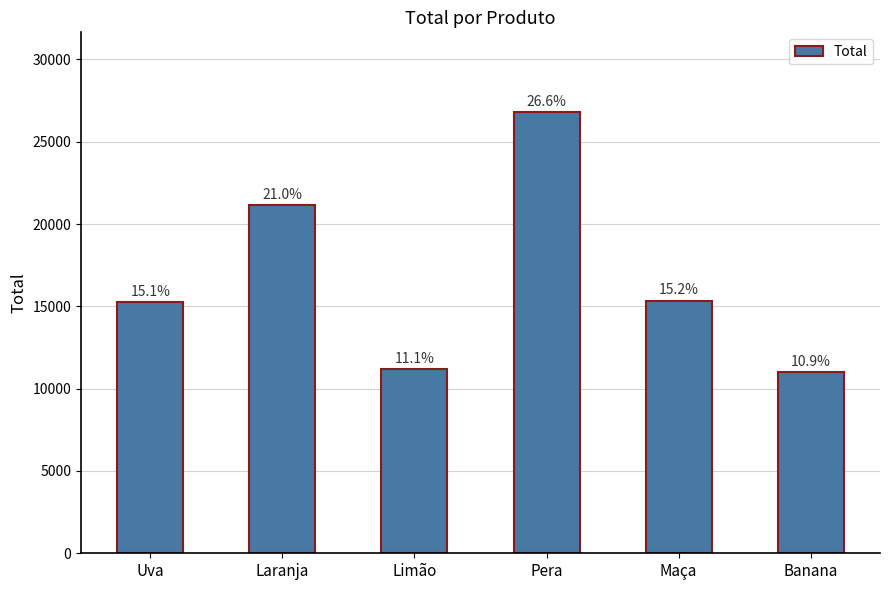

The value at Limão is 11172. True or false?

True